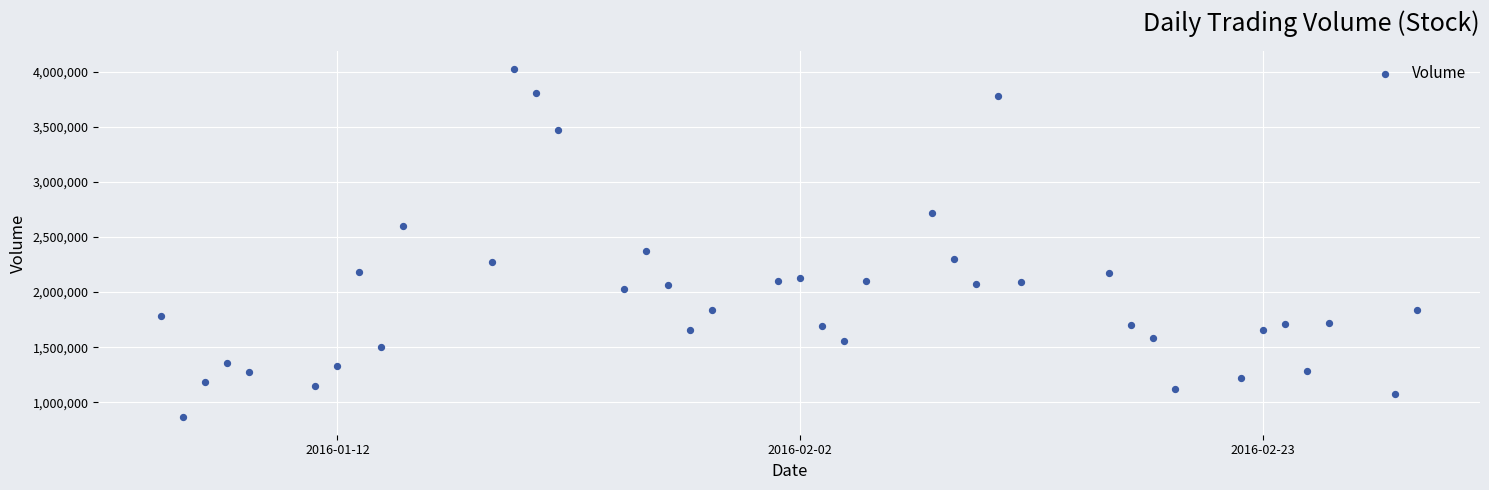

What is the range of X values (max minus min)?

57